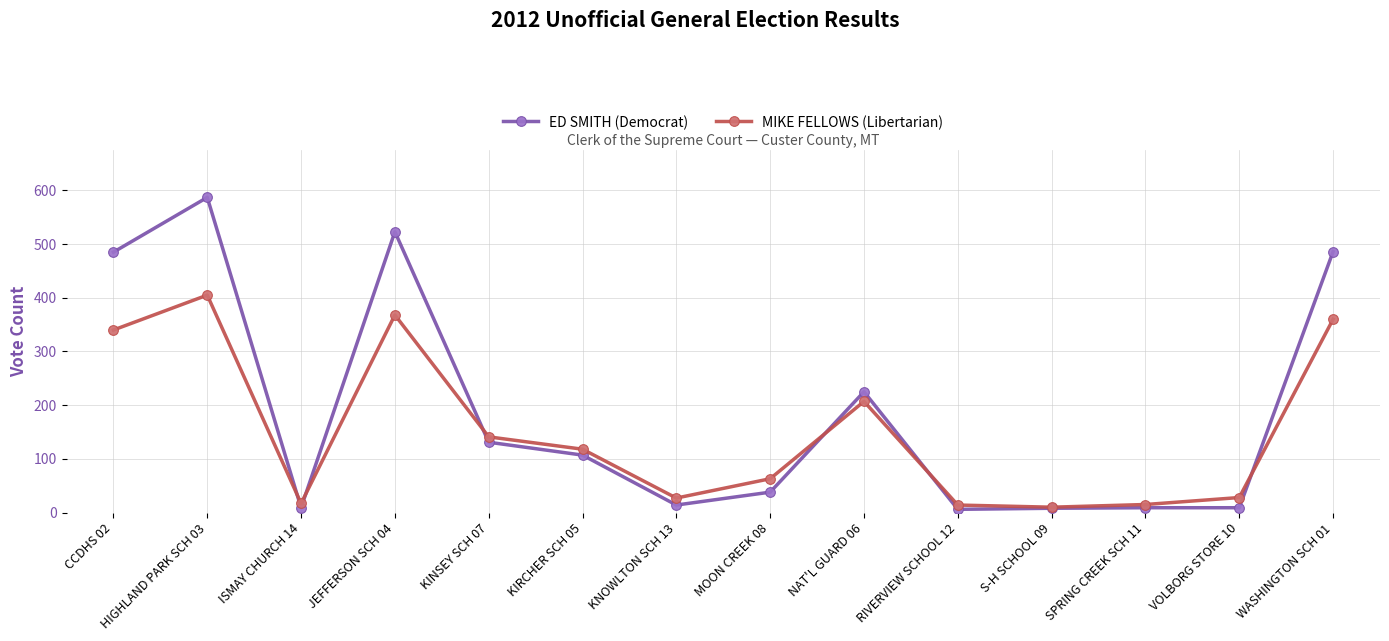

What is the label of the 8th point from the left?

MOON CREEK 08